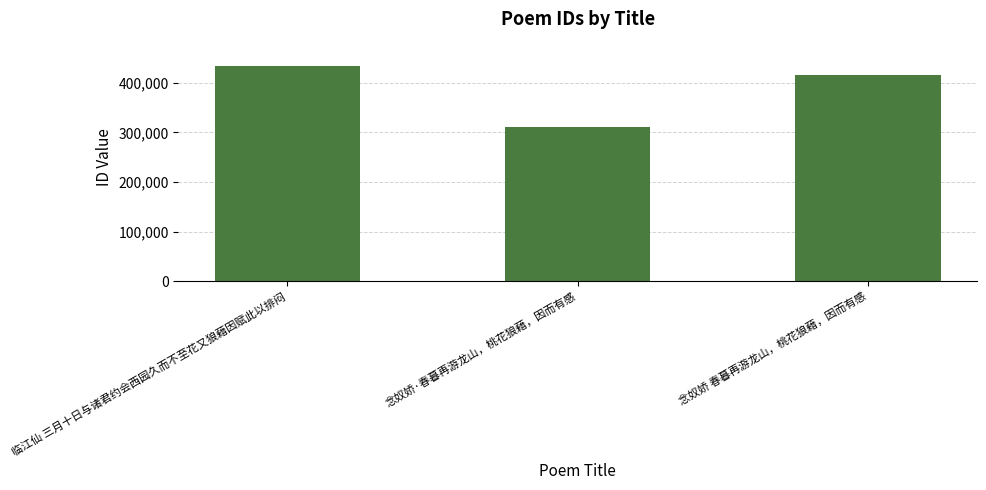

Rank the categories by value from highest to lowest.

临江仙 三月十日与诸君约会西园久而不至花又狼藉因赋此以排闷, 念奴娇 春暮再游龙山，桃花狼藉，因而有感, 念奴娇·春暮再游龙山，桃花狼藉，因而有感